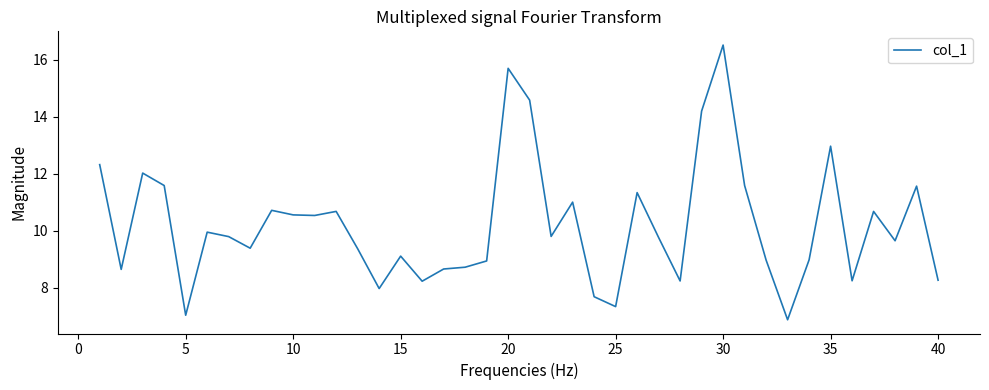

True or false: the data has more than 0 interior local peaks.

True